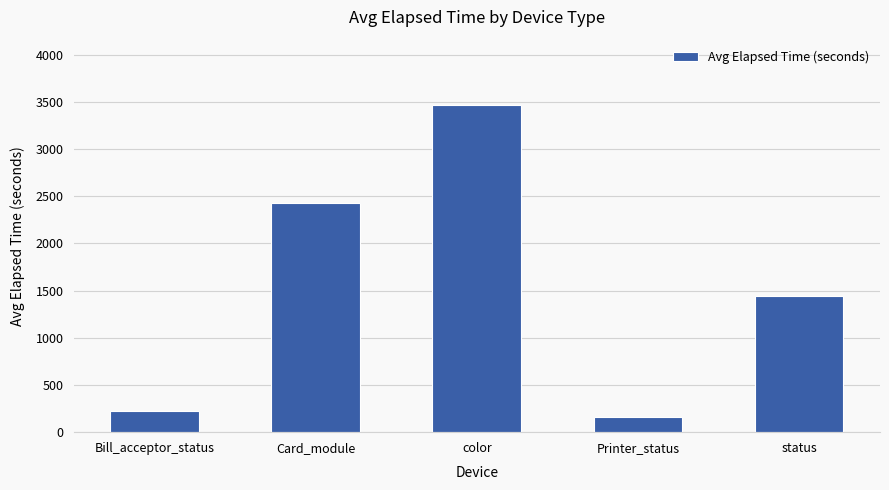

What is the change in value from Bill_acceptor_status to color?

+3237.0